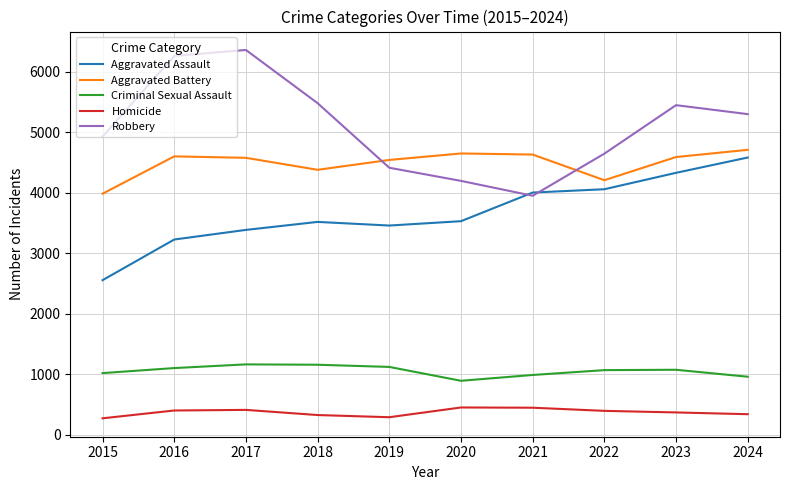

What is the sum of all Criminal Sexual Assault values?

10543